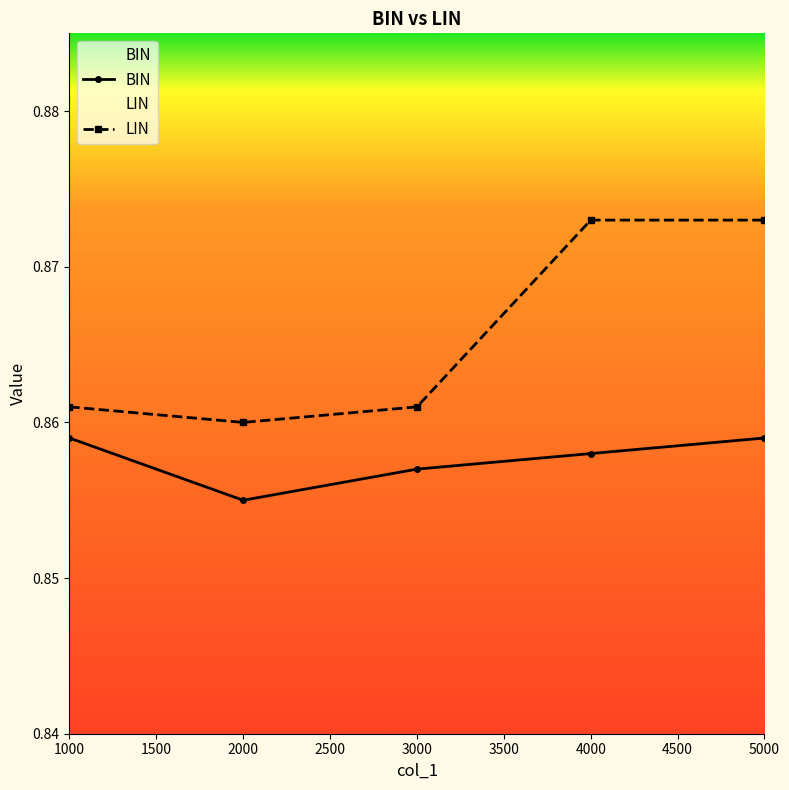

Between 1000 and 4000, which series saw the biggest shift?

LIN